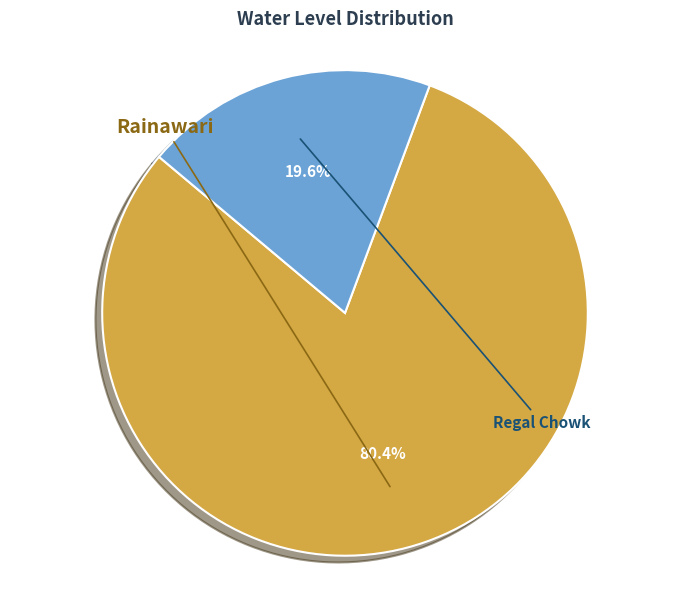

What percentage do Rainawari and Regal Chowk together represent?

100.0%